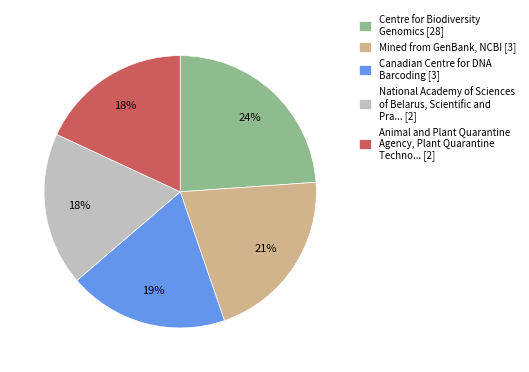

Which has a higher value, National Academy of Sciences of Belarus, Scientific and Pra... [2] or Canadian Centre for DNA Barcoding [3]?

Canadian Centre for DNA Barcoding [3]